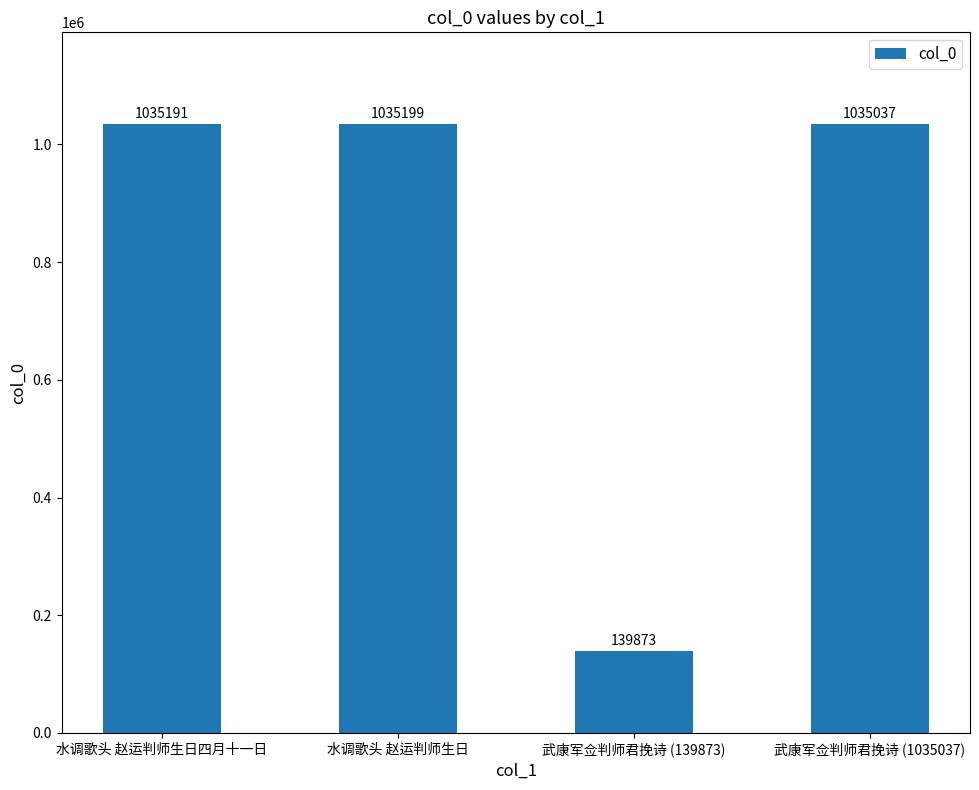

Which has a higher value, 水调歌头 赵运判师生日四月十一日 or 水调歌头 赵运判师生日?

水调歌头 赵运判师生日